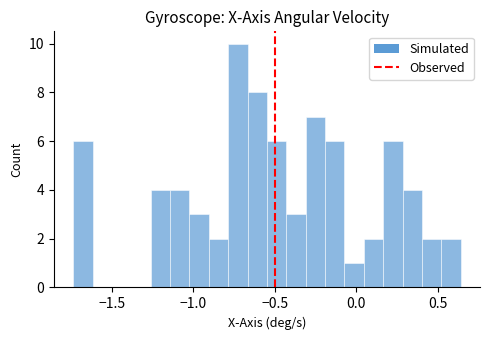

Around what value on the x-axis is the tallest bar? Give the approximate position of its centre, as read against the axis.

-0.75